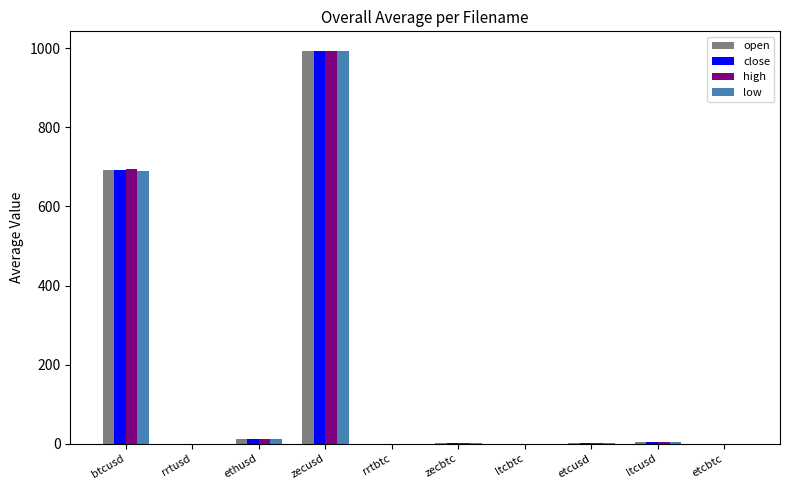

The close series shows 0.0 at rrtbtc. True or false?

True